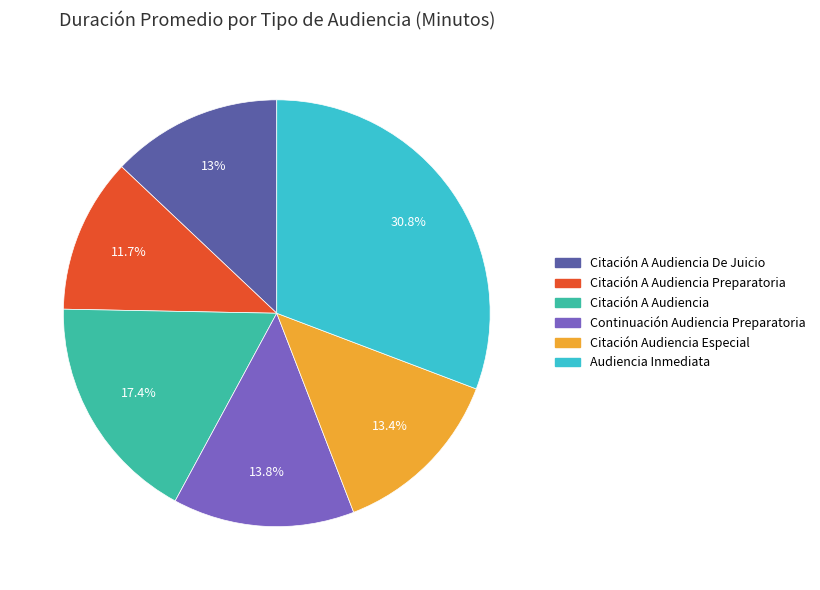

Is there any slice that represents more than half of the pie?

No